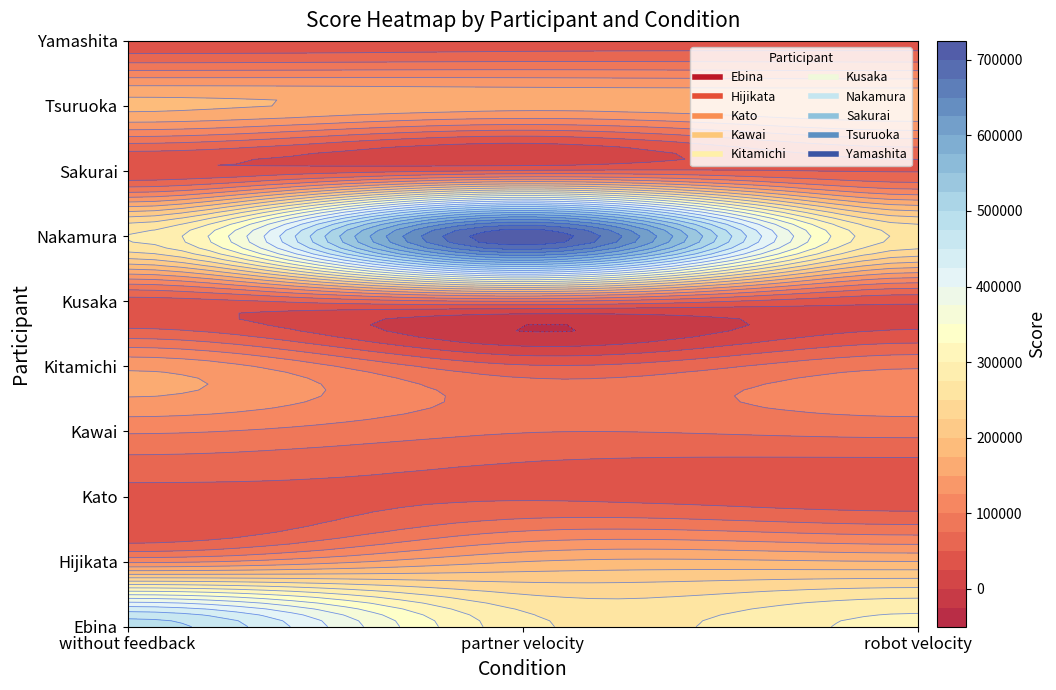

Reading right to left, list all the values displayed in this chart.

Ebina: 308149.0	283320.2	486721.1
Hijikata: 175542.3	174806.7	119045.1
Kato: 33554.5	46429.9	38868.9
Kawai: 83169.0	76274.7	103121.7
Kitamichi: 96965.5	53797.3	144535.1
Kusaka: 30300.7	75403.9	39204.4
Nakamura: 268180.9	722616.6	276704.1
Sakurai: 48533.2	53610.5	28074.3
Tsuruoka: 172808.9	160335.9	180676.2
Yamashita: 41111.6	39012.5	34475.4